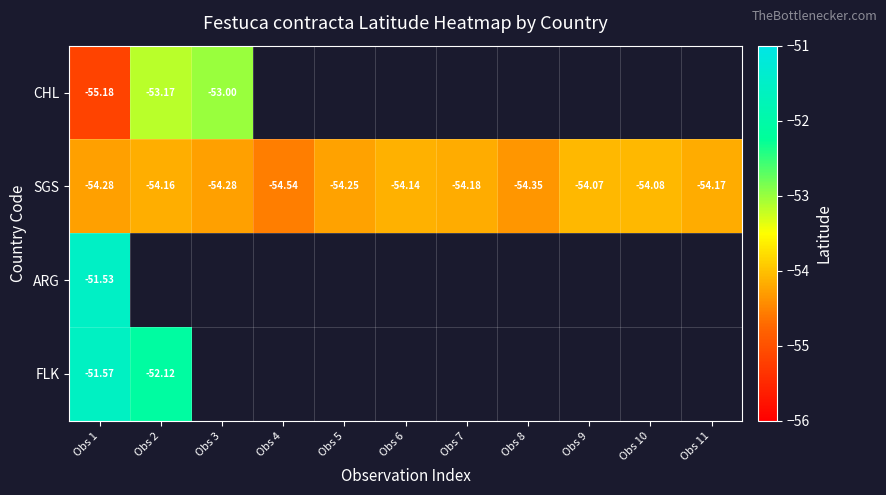

What is the sum of the SGS values at Obs 10 and Obs 4?

-108.6